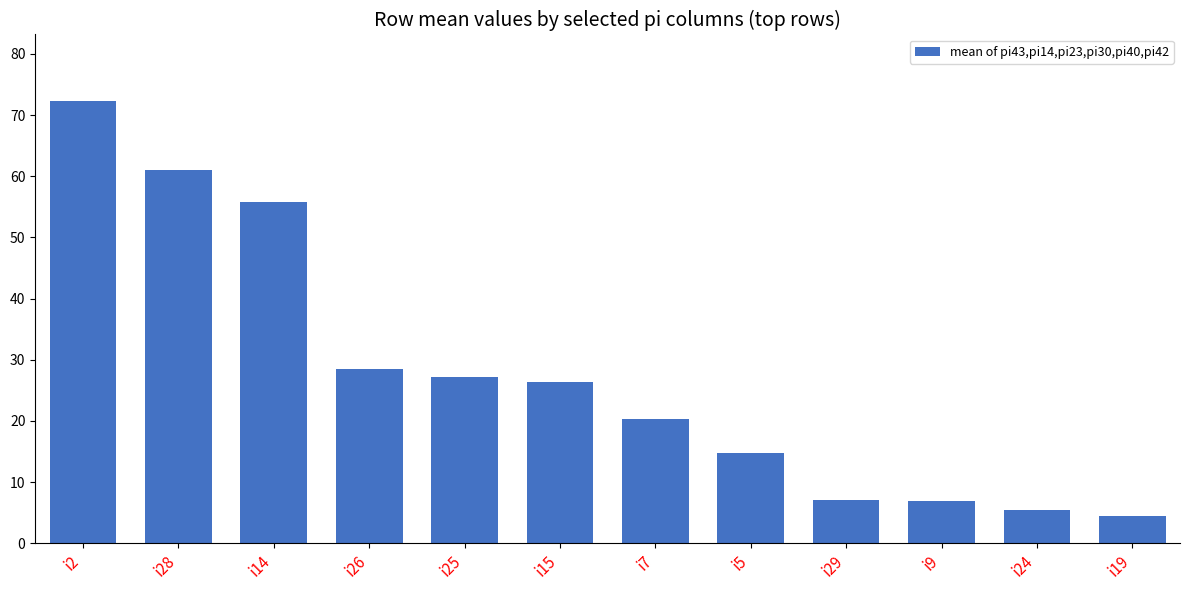

Are the bars grouped side by side (vs. stacked)?

No